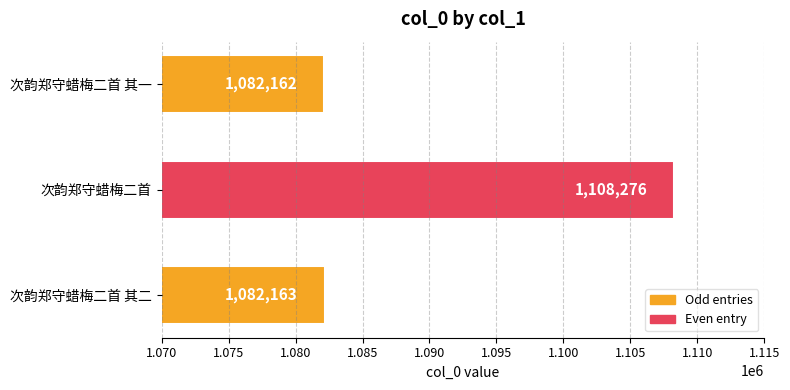

What is the average value?

1090867